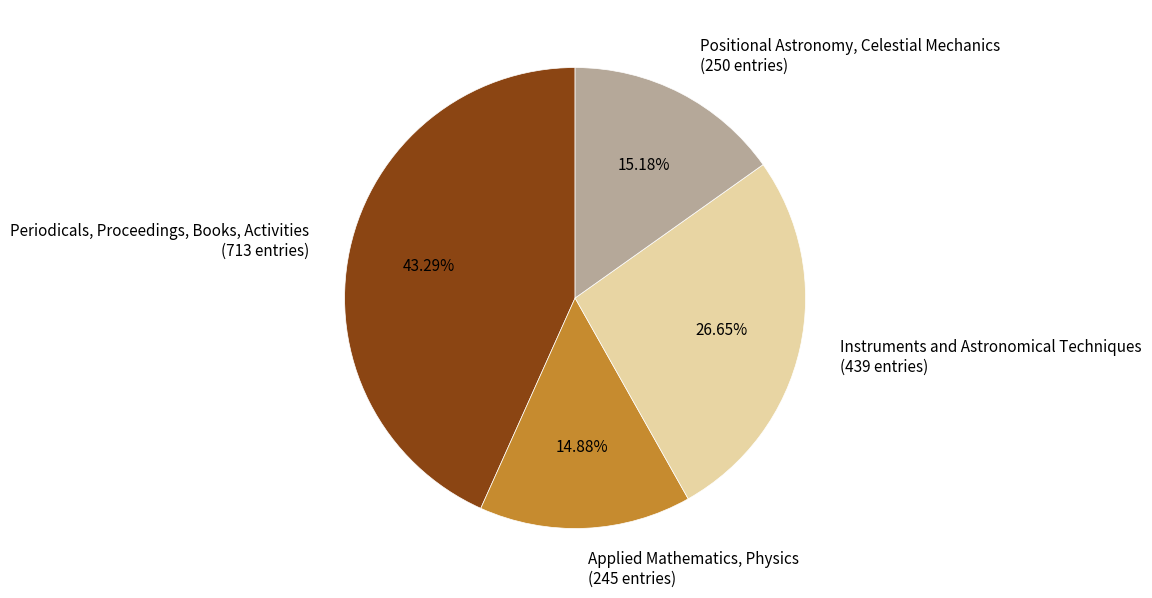

The Instruments and Astronomical Techniques slice represents 27% of the pie. True or false?

True